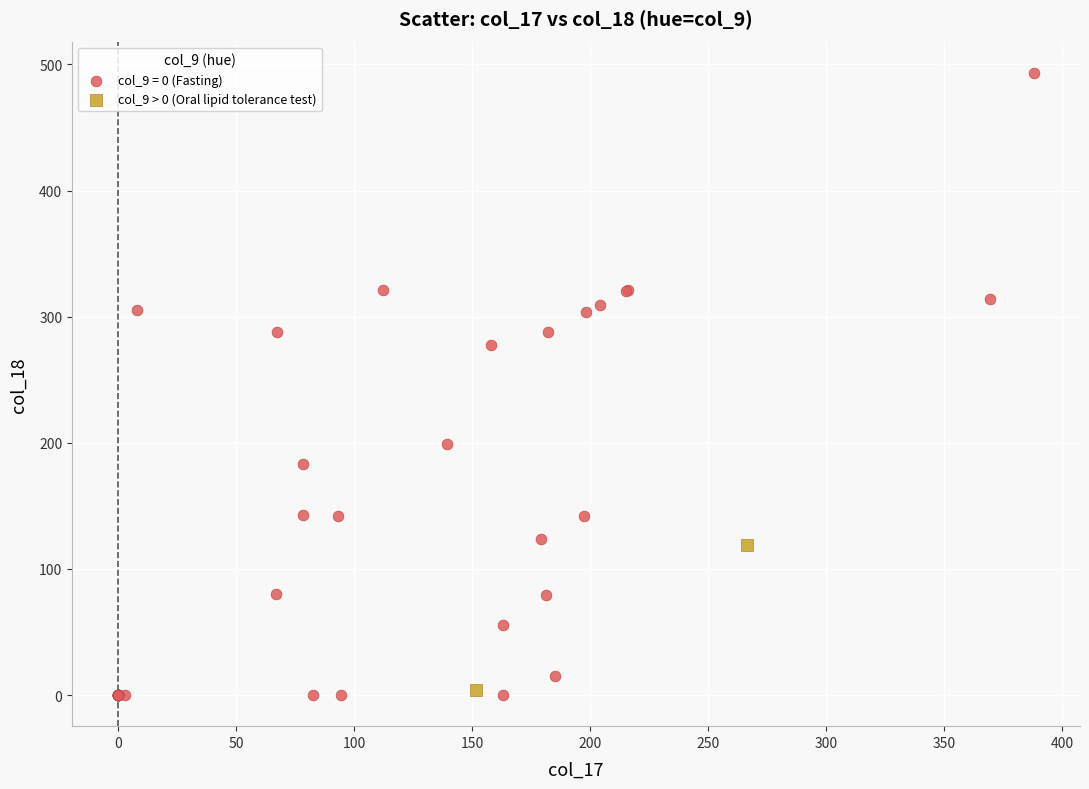

What are all the series names shown in the legend?

col_9 = 0 (Fasting), col_9 > 0 (Oral lipid tolerance test)